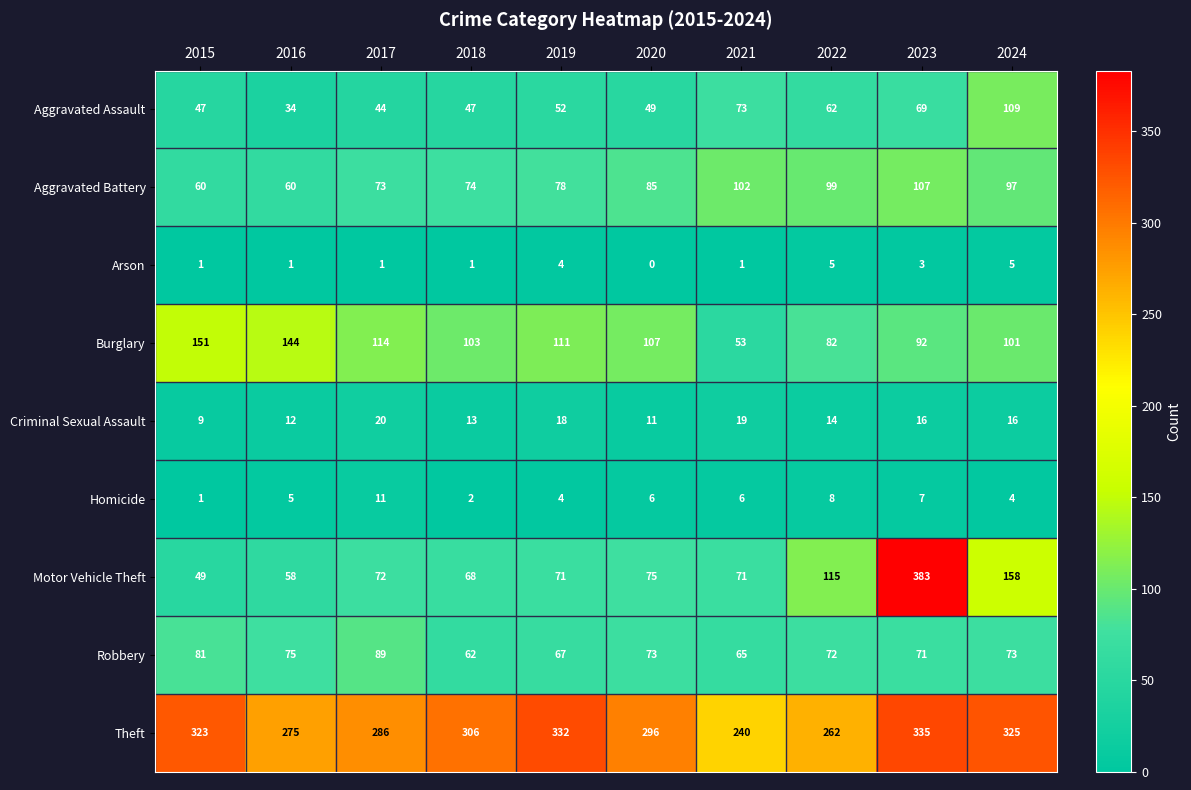

At 2021, list the series in order from smallest to largest.

Arson, Homicide, Criminal Sexual Assault, Burglary, Robbery, Motor Vehicle Theft, Aggravated Assault, Aggravated Battery, Theft